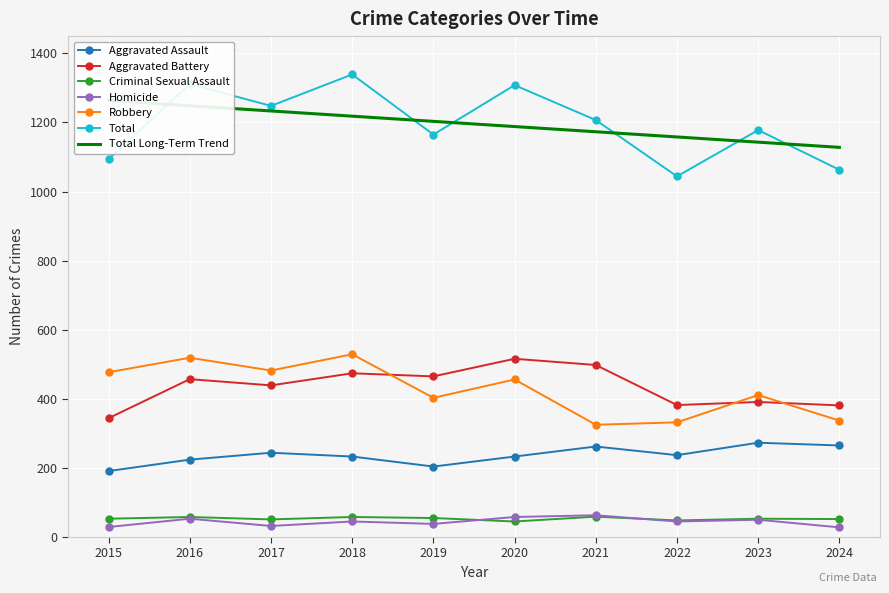

What is the difference between the highest and lowest values at 2019?

1127